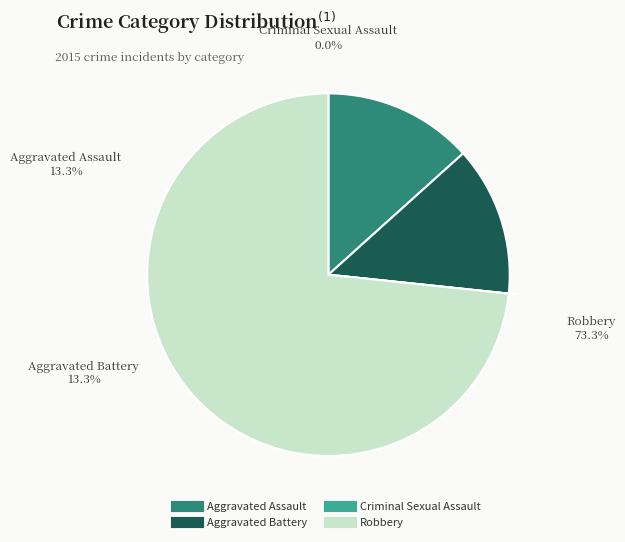

Is Aggravated Battery the majority of the pie?

No